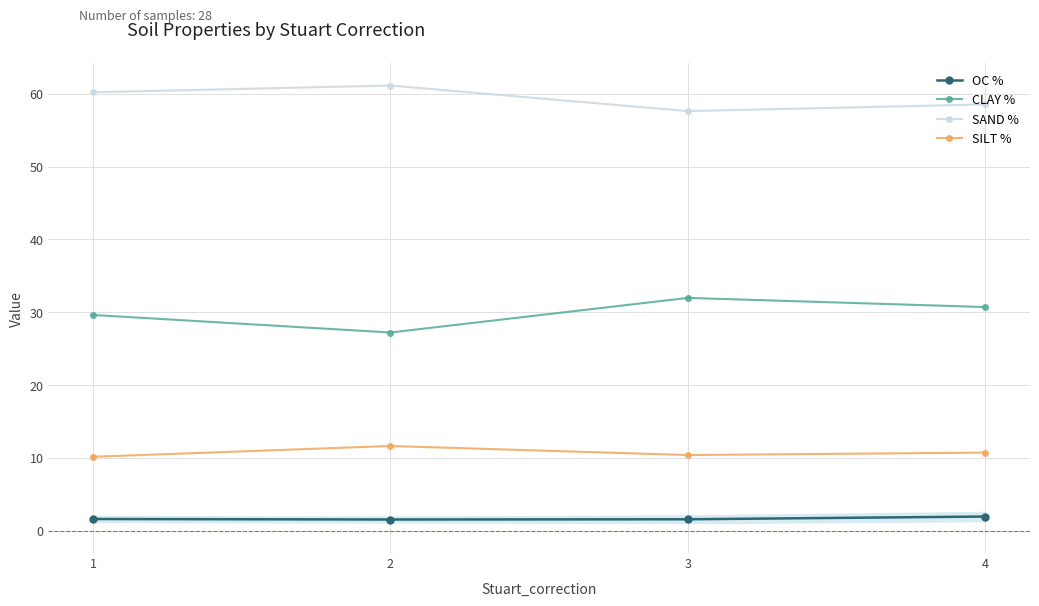

What is the difference between the maximum and minimum values in the SAND % series?

3.5